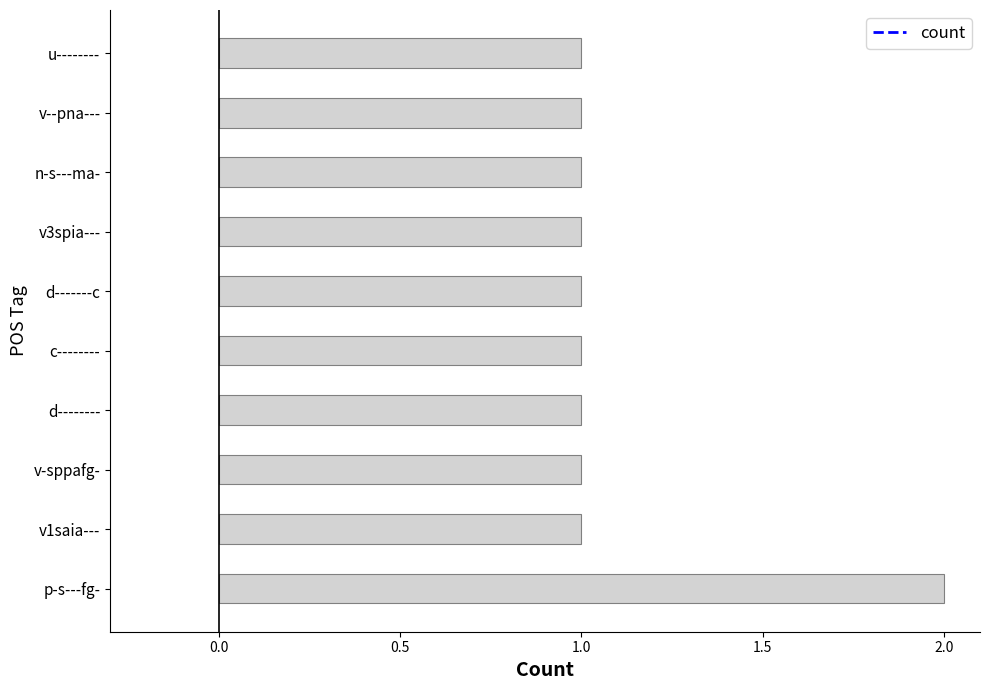

At which category does the chart reach its peak across all series?

p-s---fg-